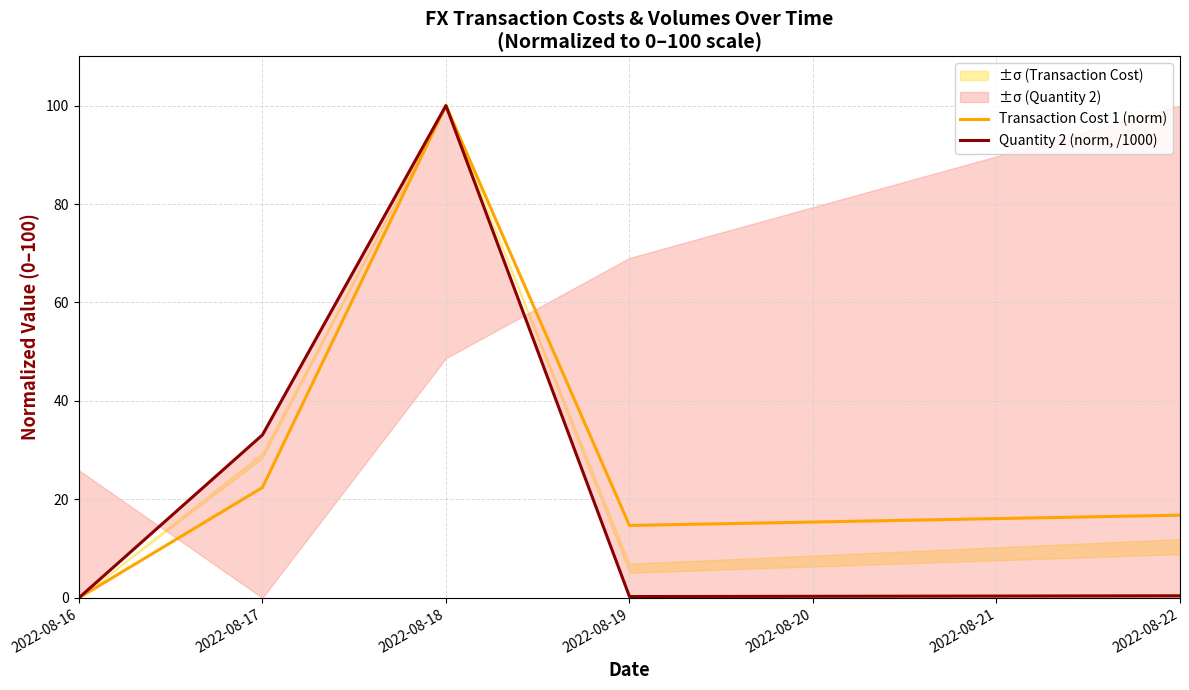

True or false: Transaction Cost 1 (norm) has a value of 33.7 at 2022-08-17.

False